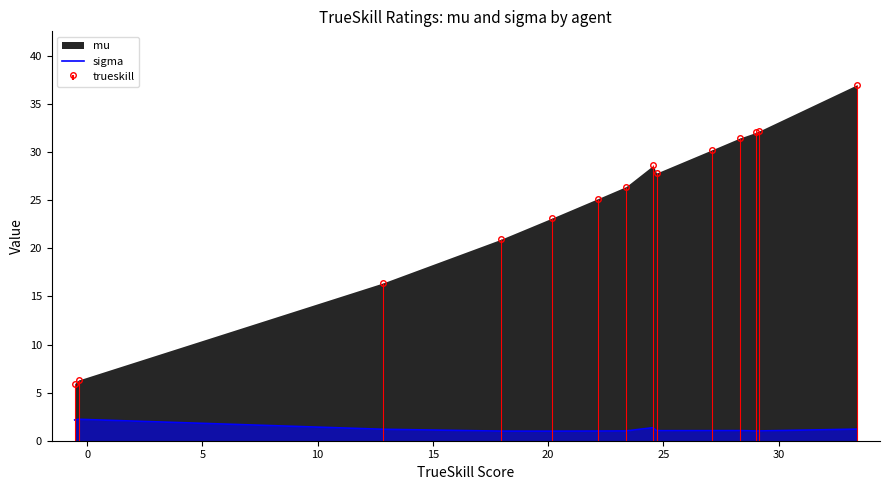

True or false: sigma and mu intersect in this chart.

False